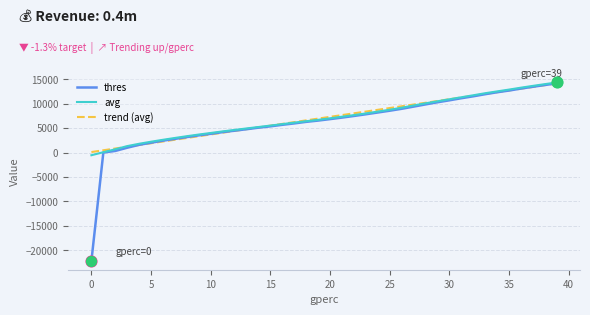

What is the minimum value shown in the chart?

-22135.0